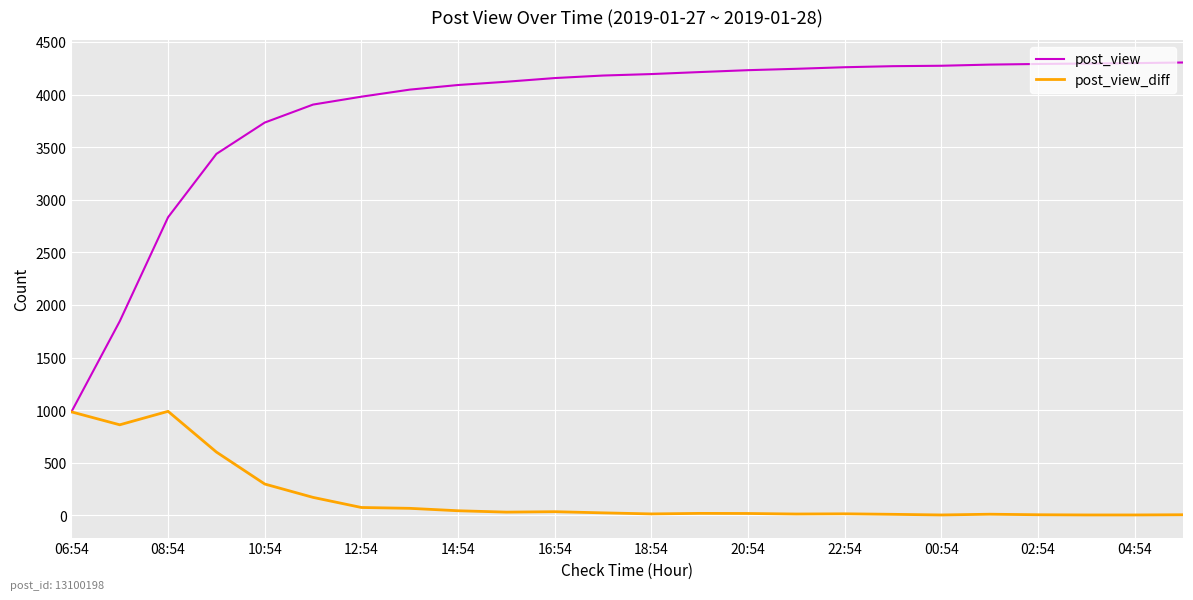

Which series has the largest range (max minus min)?

post_view